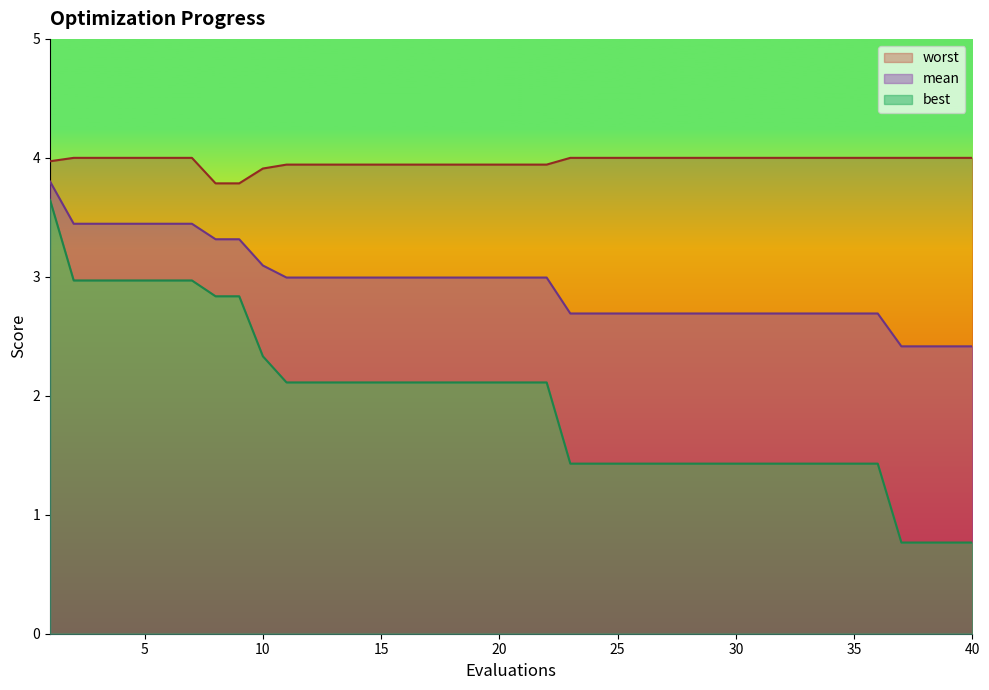

At which category is the sum across all series the highest?

1